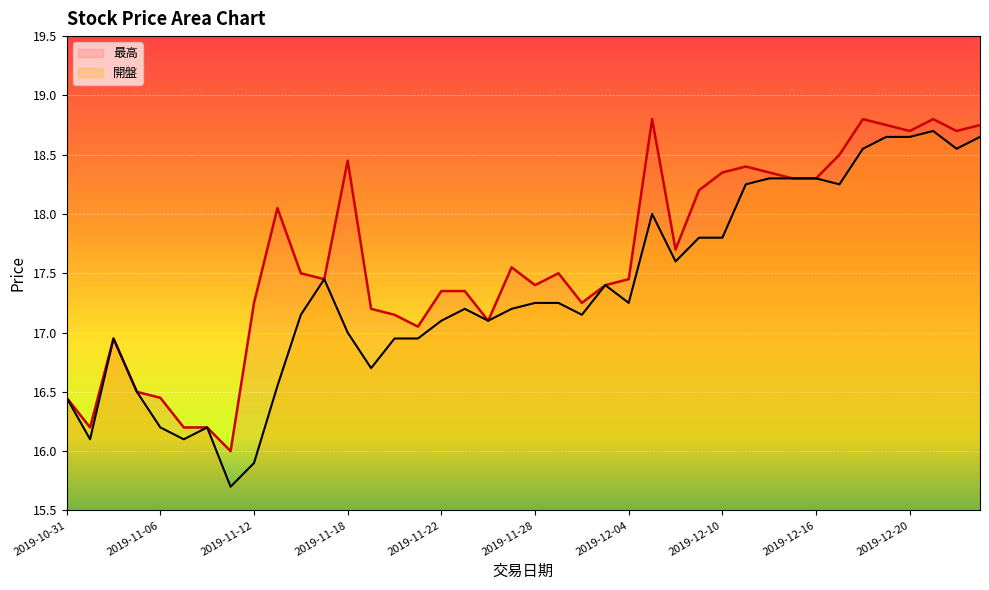

What are all the series names shown in the legend?

最高, 開盤